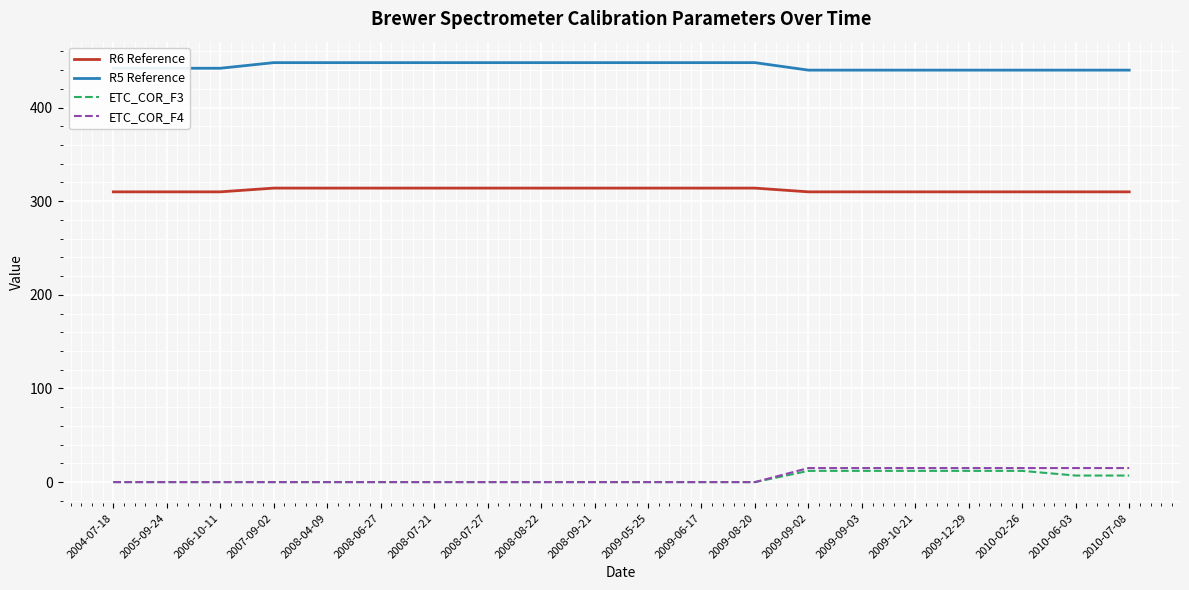

How many categories are shown in the chart?

20